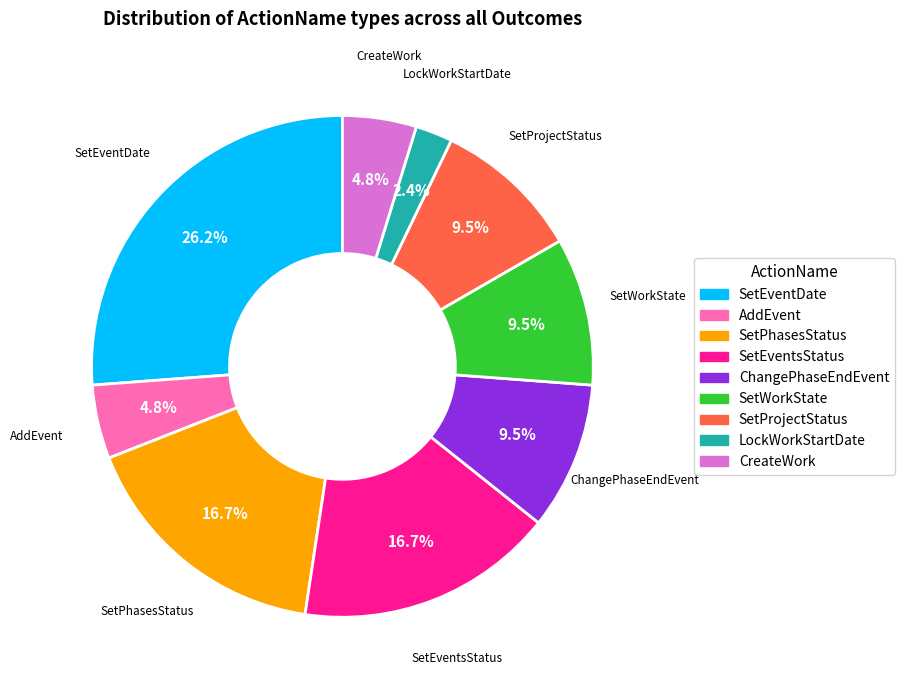

Is SetProjectStatus the majority of the pie?

No